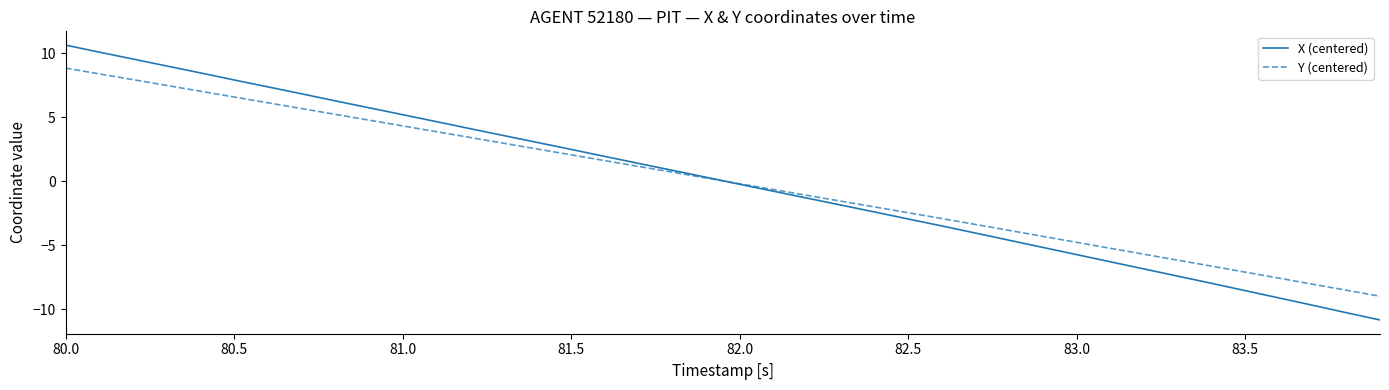

How many categories are shown in the chart?

40